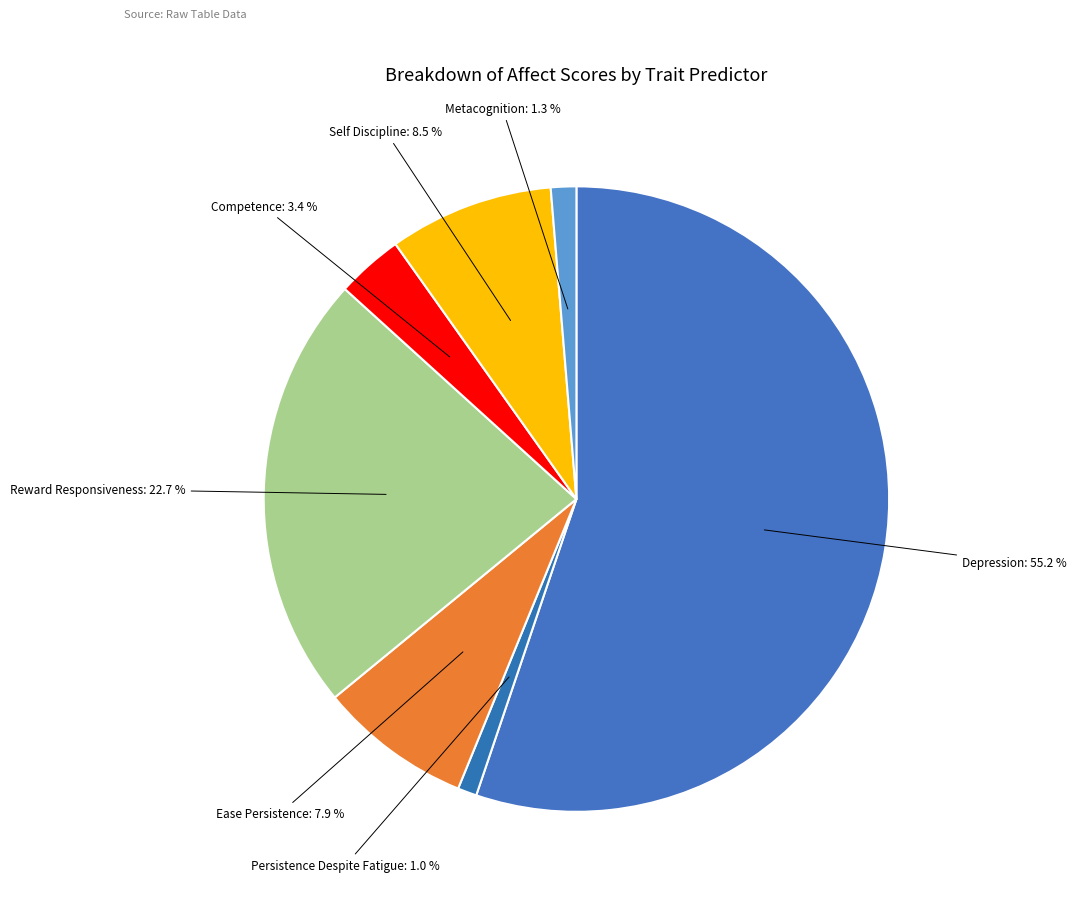

Which slice represents more than half of the pie?

Depression